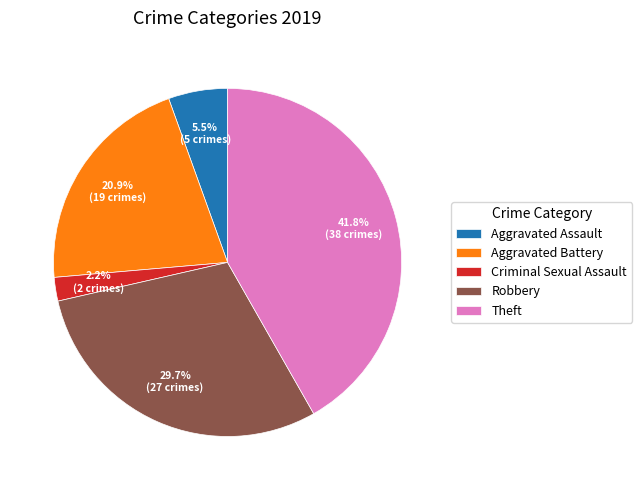

Does any single category account for the majority?

No